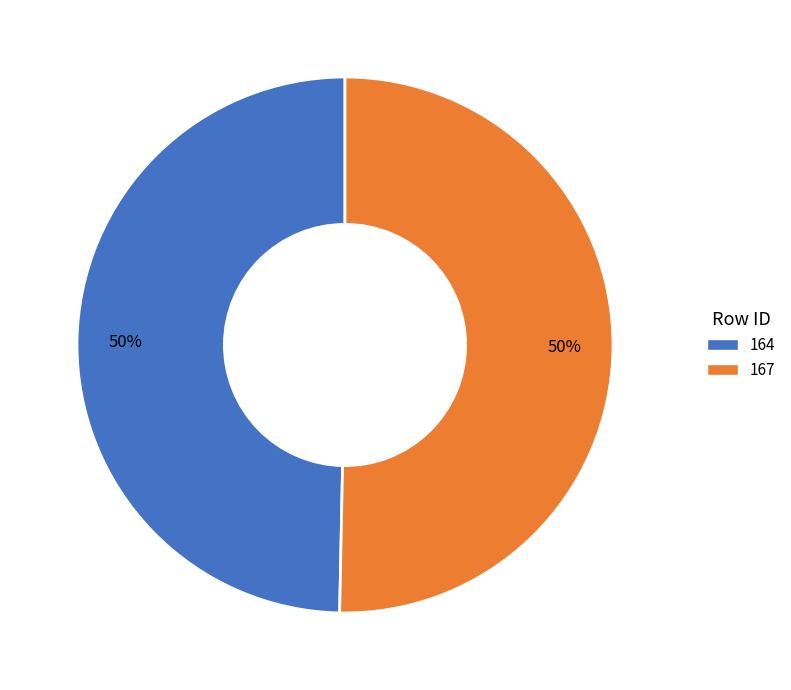

Which category has the smallest portion of the pie?

164